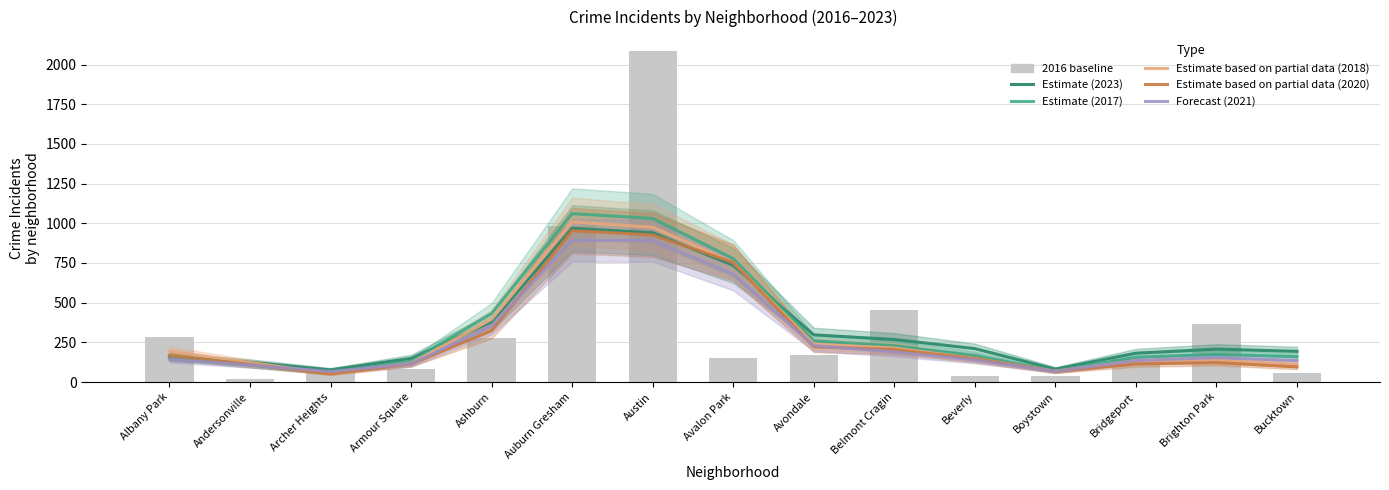

Which category has the lowest value across all series?

Andersonville